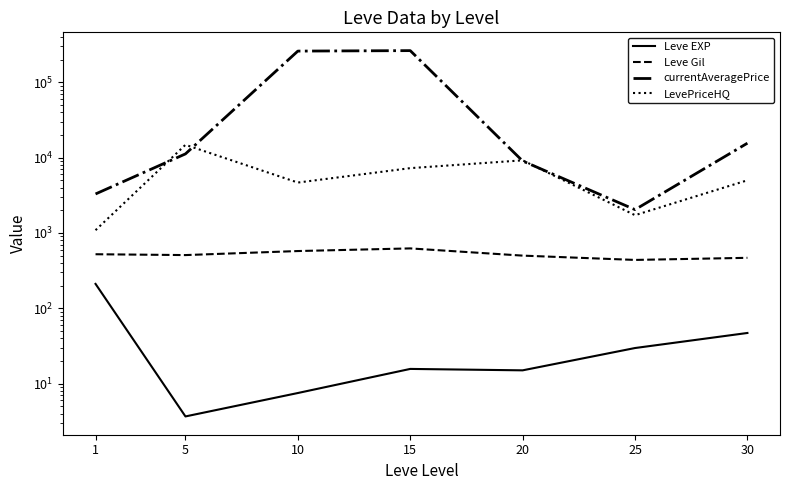

What is the difference between the LevePriceHQ values at 30 and 25?

3278.8